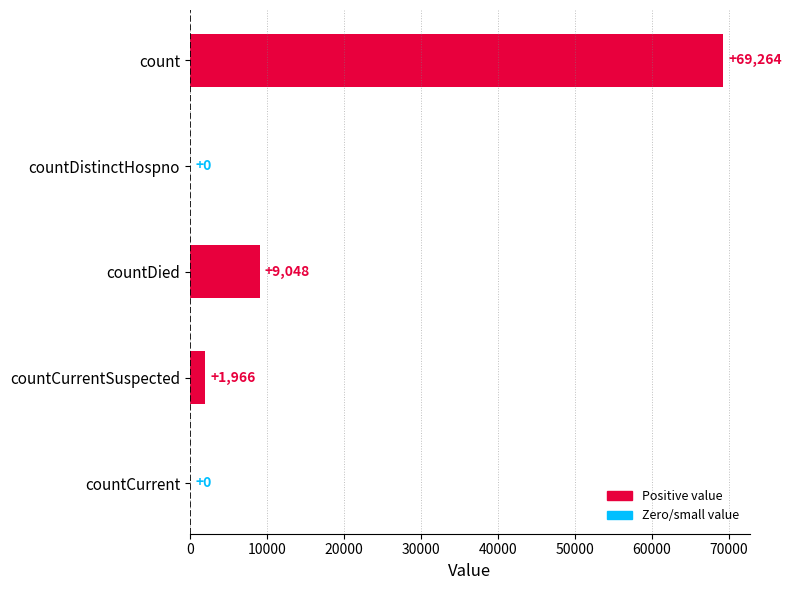

How many positive values are there?

3